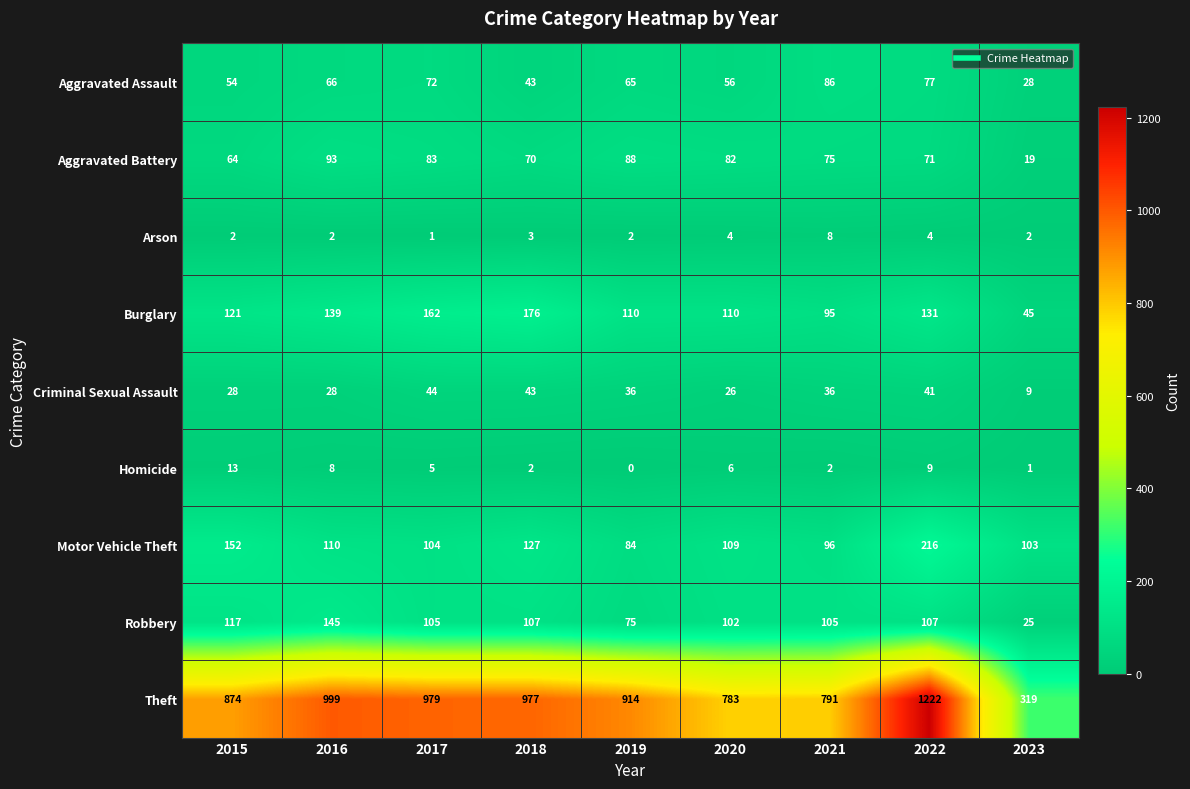

Read the Burglary value at 2022, to the nearest 5.

130